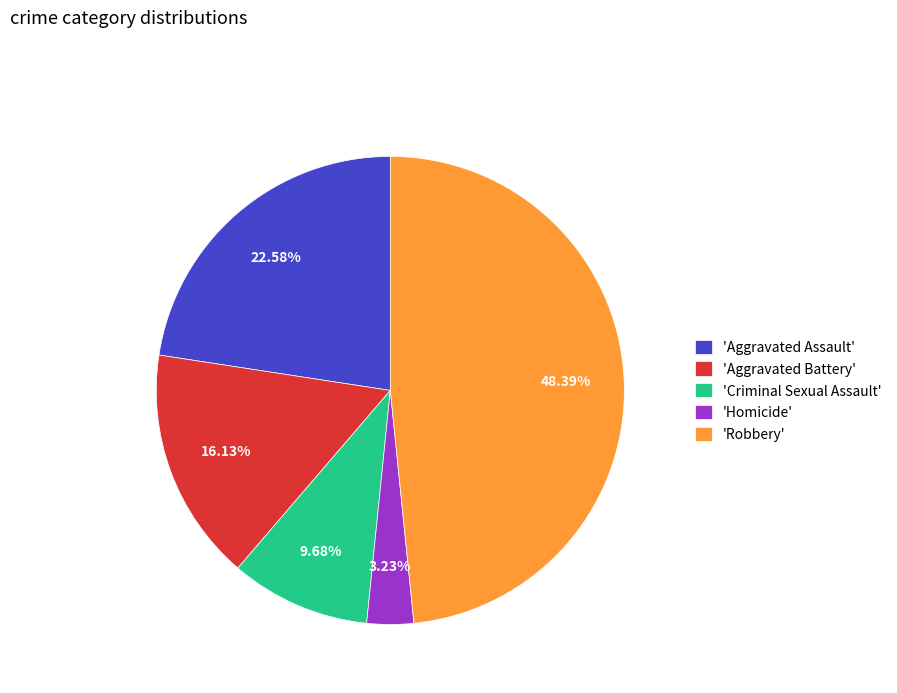

Between 'Criminal Sexual Assault' and 'Robbery', which is larger?

'Robbery'